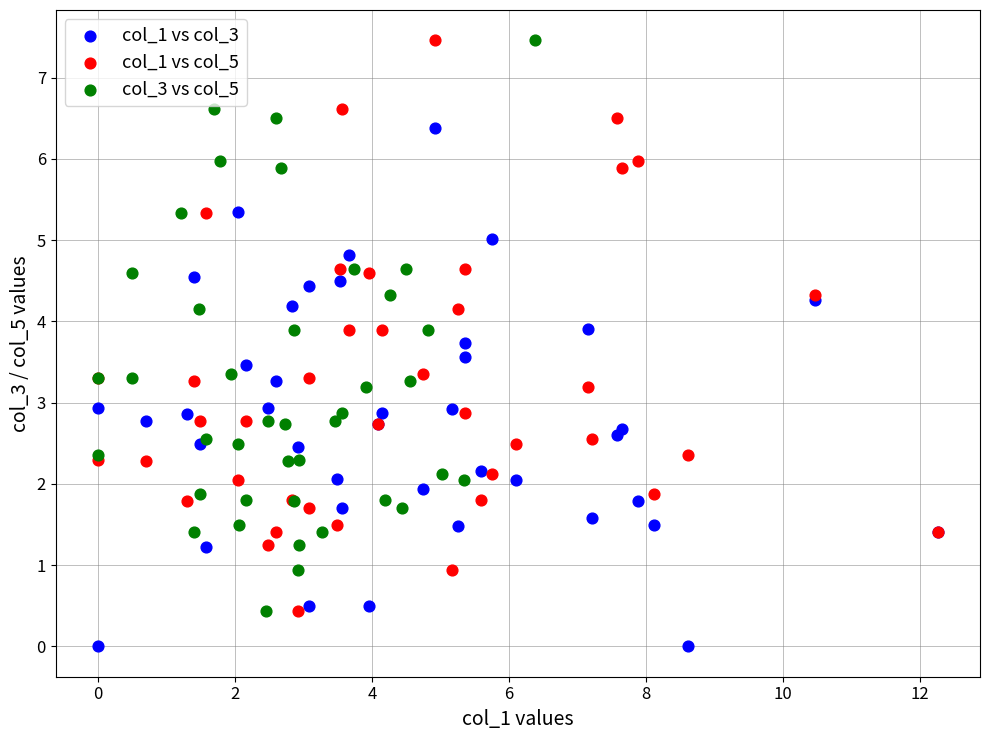

Which series reaches the minimum Y coordinate?

col_1 vs col_3